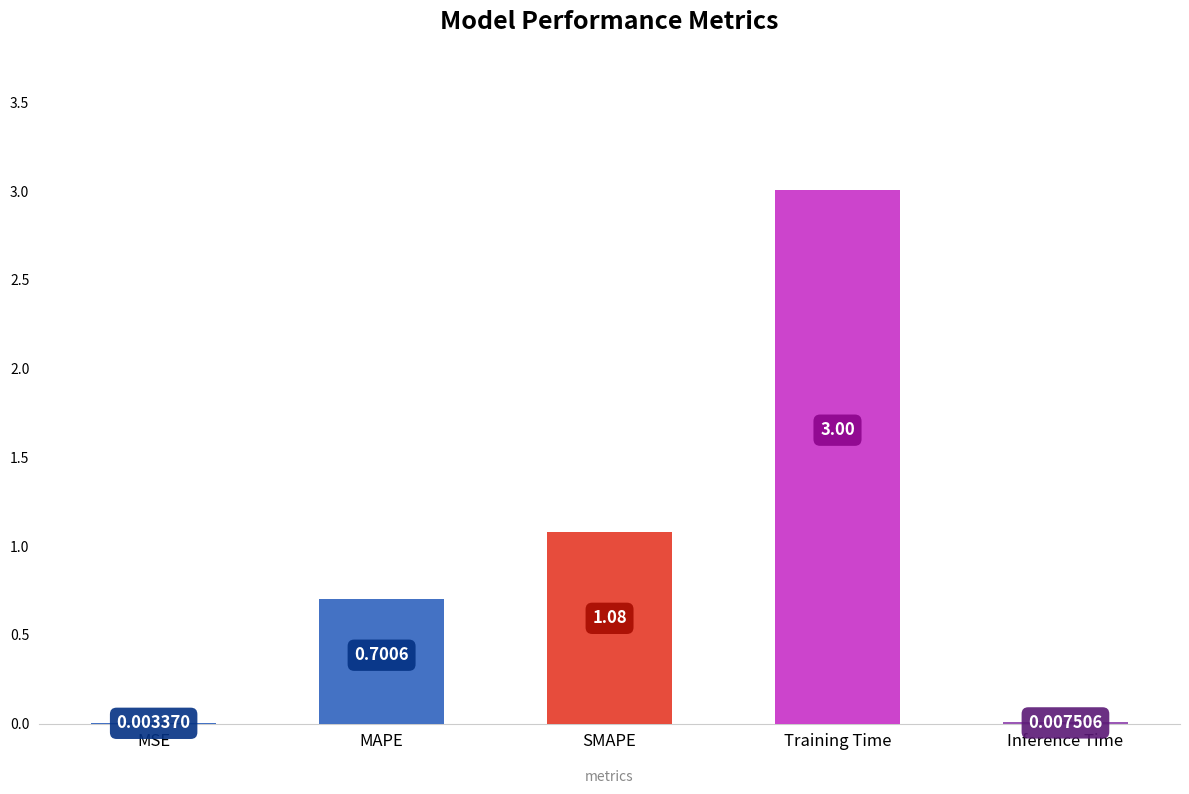

Does the chart contain stacked bars?

No